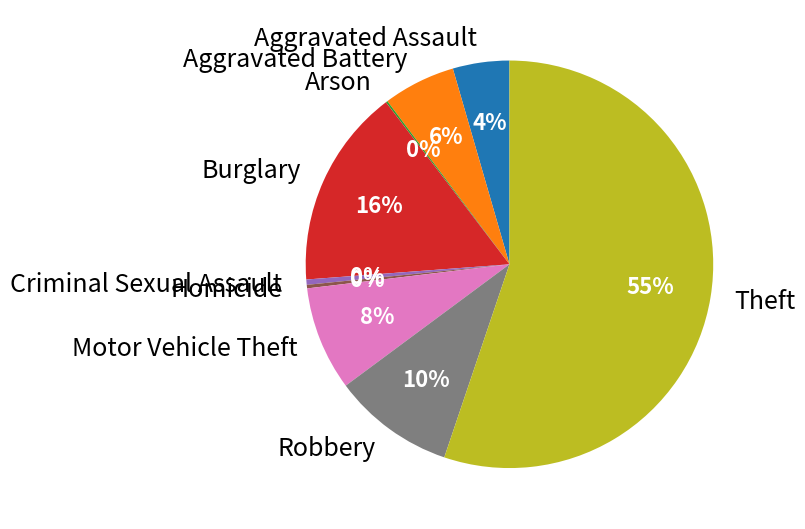

Is it true that Burglary is 16% of the pie?

True